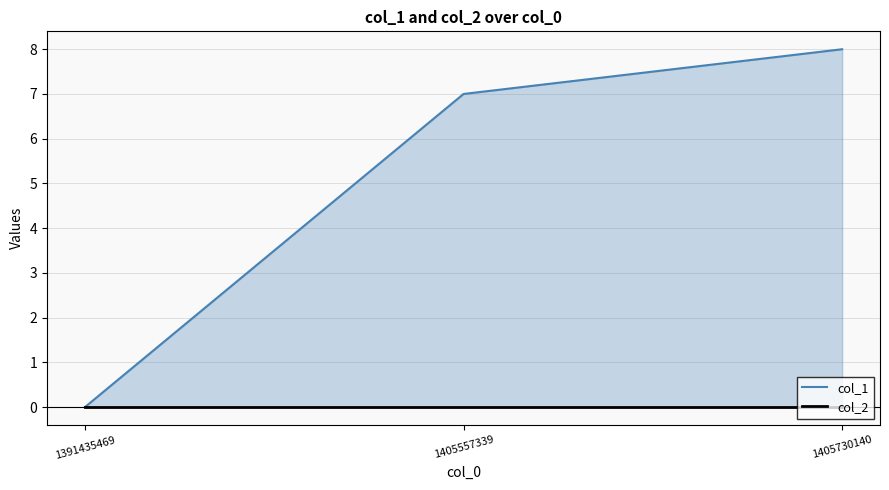

Which series has the widest spread of values?

col_1